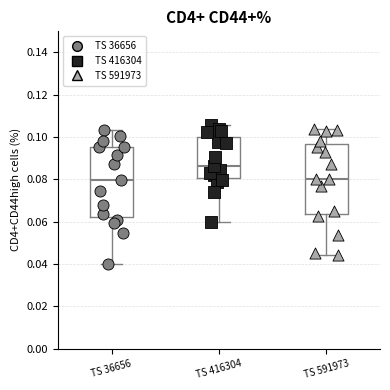

Reading left to right, transcribe this box plot: for each box, give where its median line is, the range the box spans, and where its two whiskers end, as read against the y-axis. The values are not printed on the chart, so give them approximately, as read against the axis.

TS 36656: median 0.080, box 0.062 to 0.096, whiskers 0.040 to 0.104
TS 416304: median 0.086, box 0.080 to 0.100, whiskers 0.060 to 0.106
TS 591973: median 0.080, box 0.064 to 0.096, whiskers 0.044 to 0.104